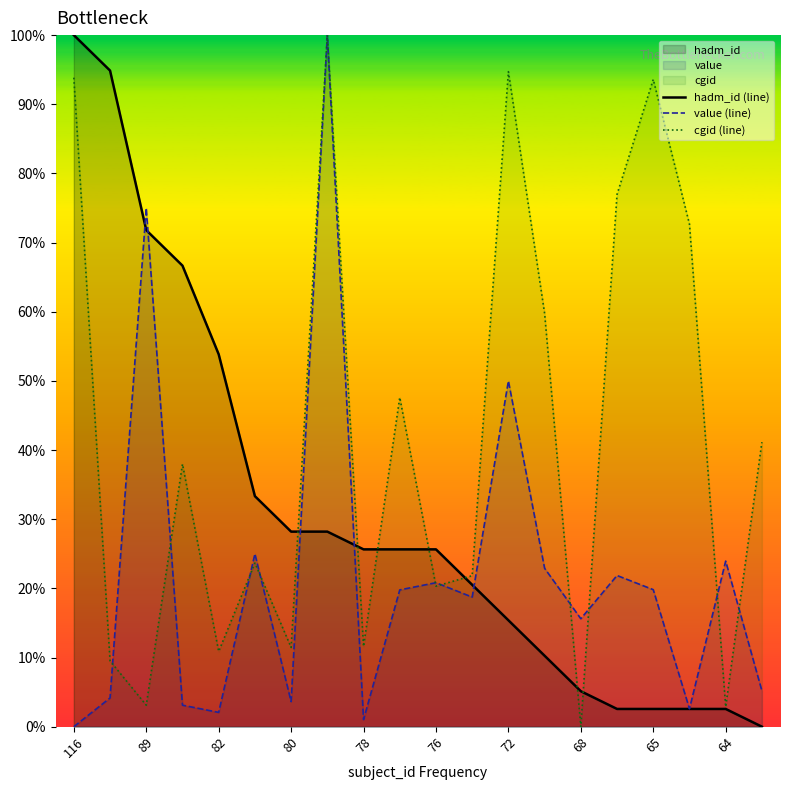

What value does the value (line) series have at 82?

2.1